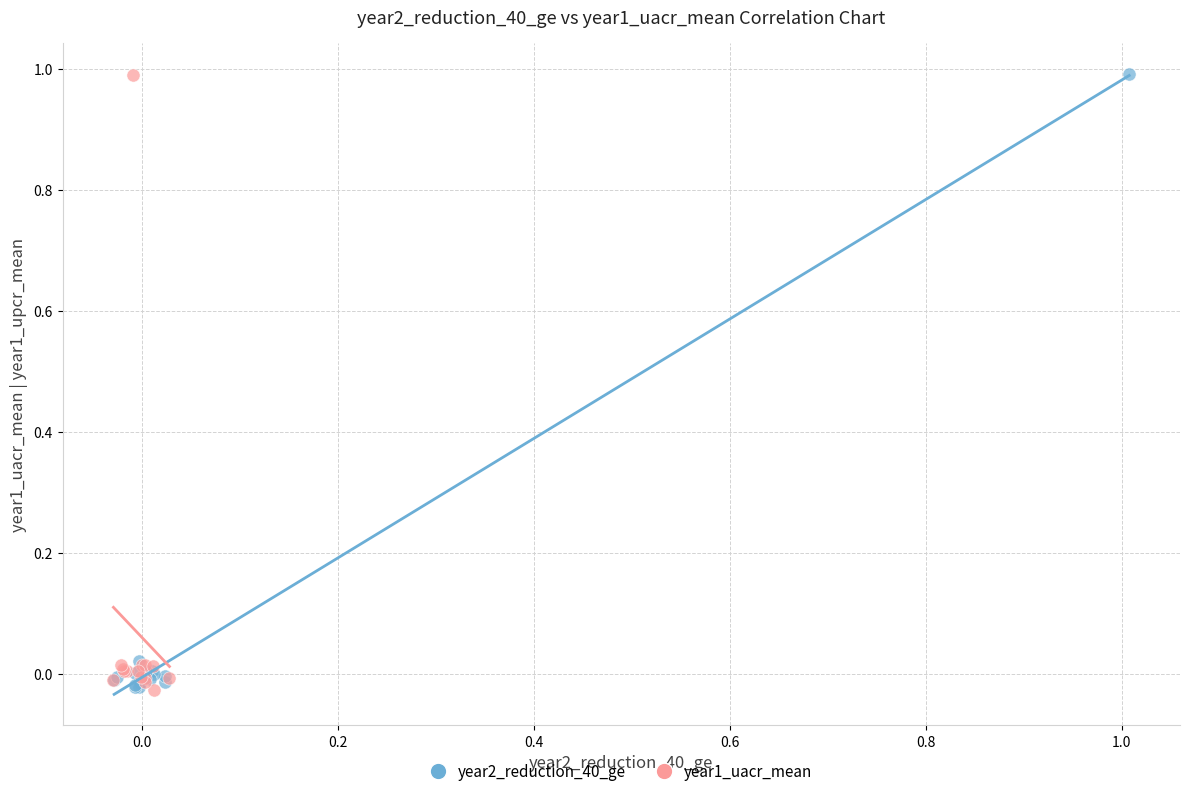

What are all the series names shown in the legend?

year2_reduction_40_ge, year1_uacr_mean